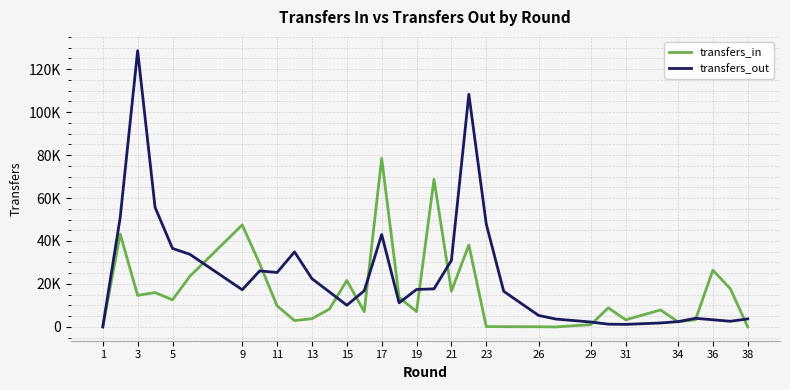

Does the chart have visible grid lines?

Yes